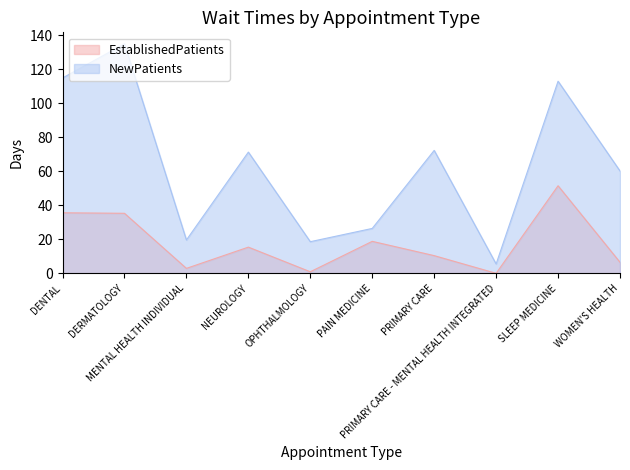

Reading left to right, extract all data points from this chart.

EstablishedPatients: 35.7	35.4	3.0	15.5	1.0	18.9	10.5	0.1	51.6	6.6
NewPatients: 115.0	135.1	19.7	71.4	18.7	26.5	72.4	5.6	113.1	60.3